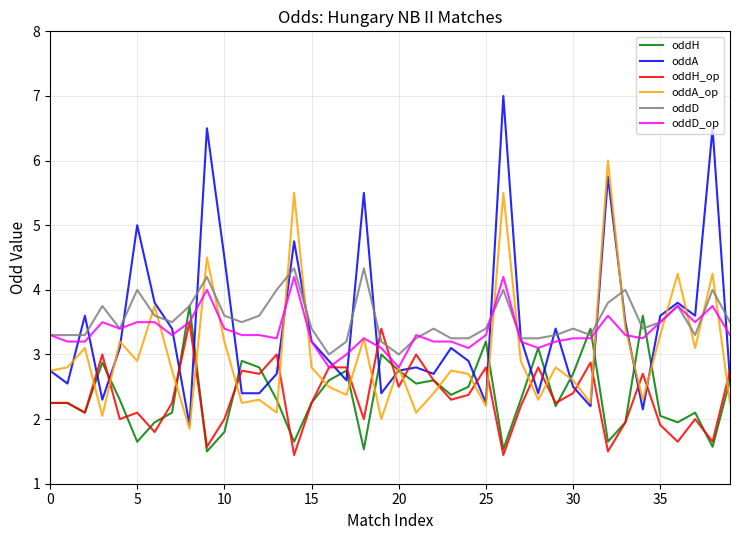

What is the lowest value of the oddD series?

3.0